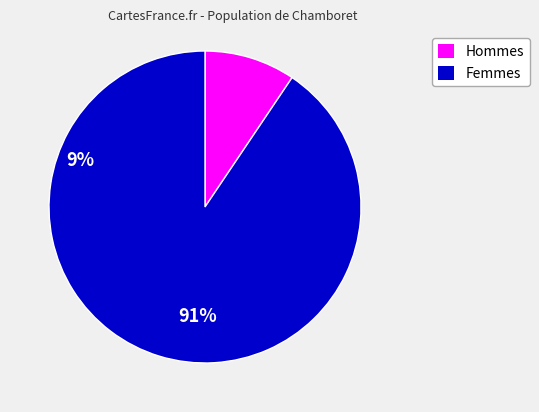

How many segments does this pie chart have?

2